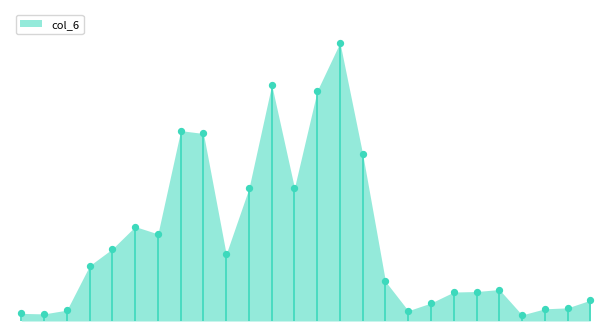

Between 109/07/24 and 109/08/11, which is larger?

109/07/24